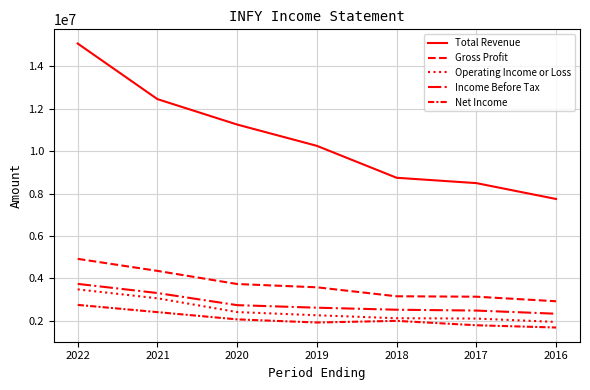

Between 2017 and 2020, which is larger?

2020